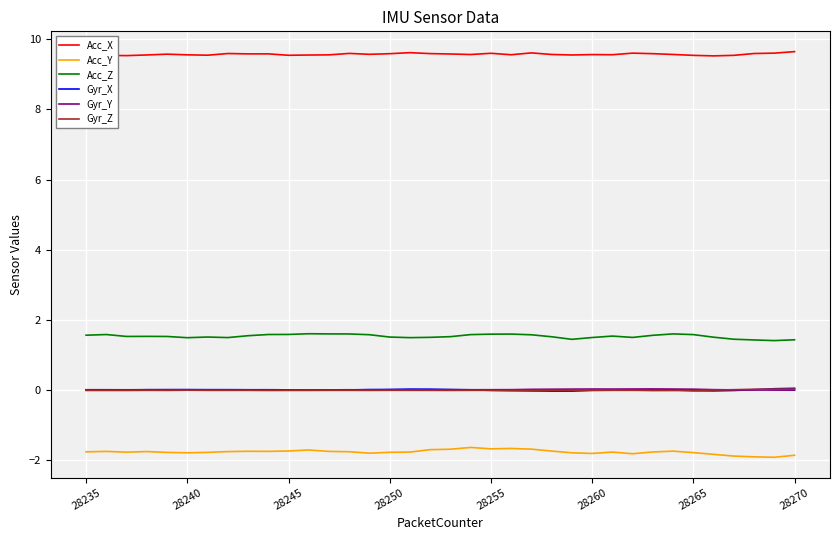

True or false: Acc_X and Gyr_Z cross at least once.

False